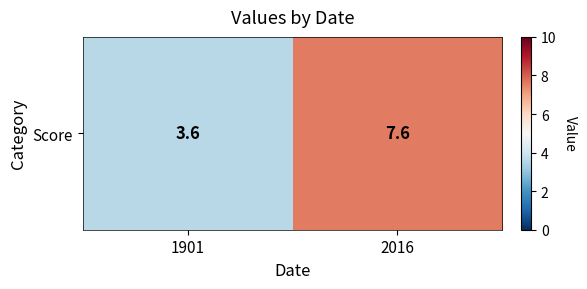

At which label does the data first exceed 7?

2016